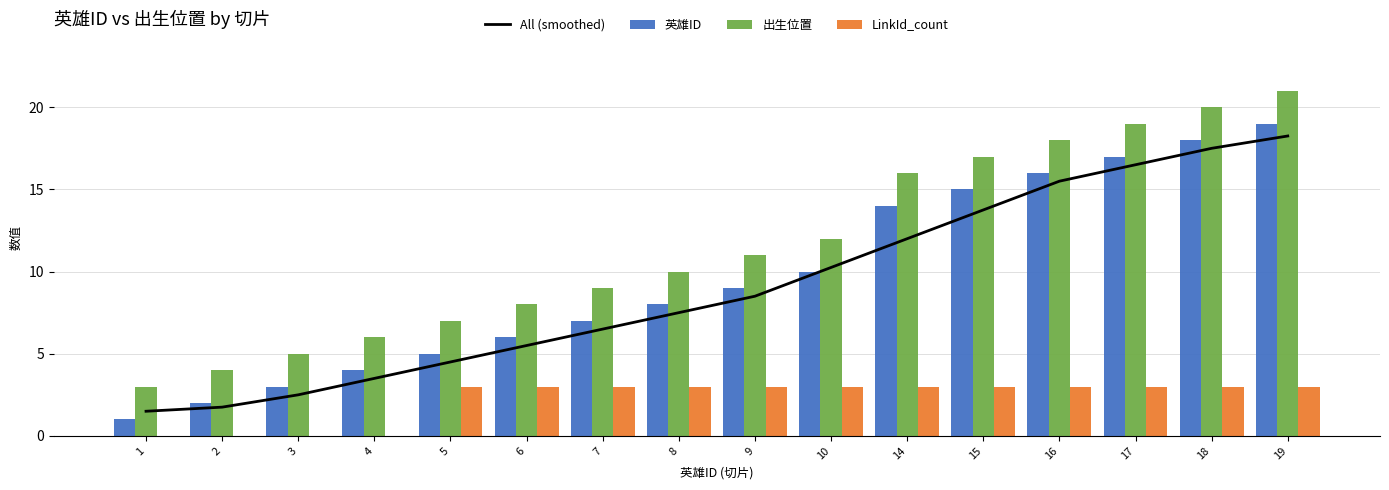

Rank the categories by All (smoothed) value from lowest to highest.

1, 2, 3, 4, 5, 6, 7, 8, 9, 10, 14, 15, 16, 17, 18, 19